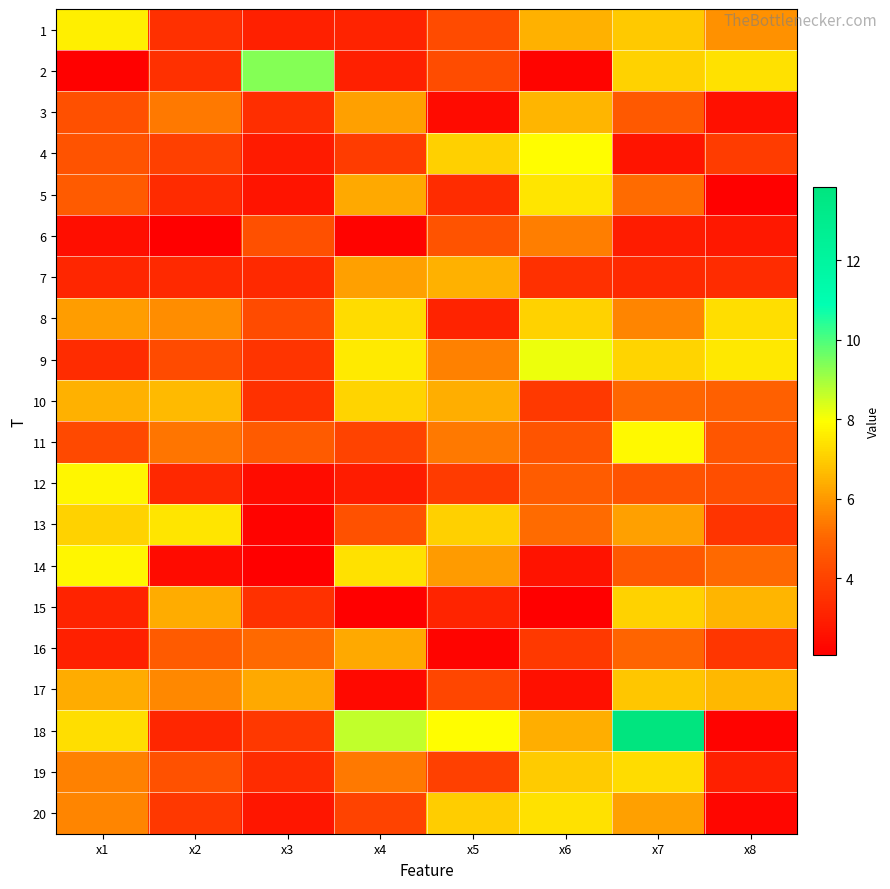

Rank the series by their maximum value, from highest to lowest.

18, 2, 9, 4, 11, 12, 14, 1, 5, 13, 20, 8, 19, 10, 15, 17, 3, 7, 16, 6